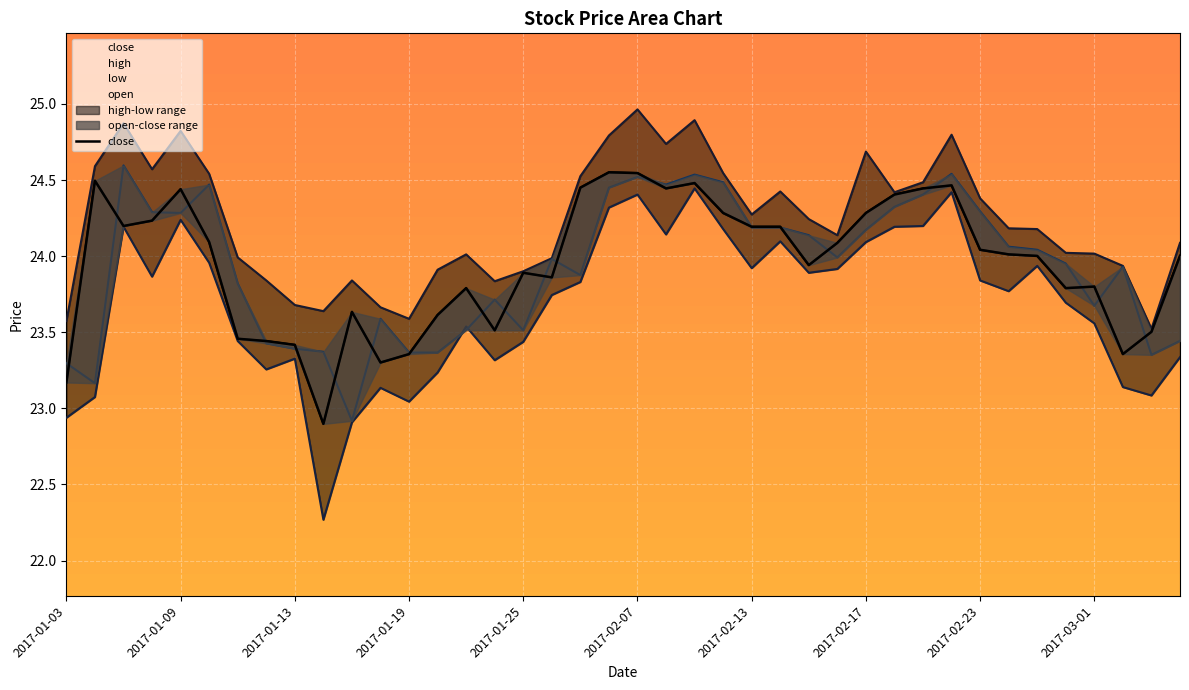

Where does the open series first go above 23?

2017-01-03